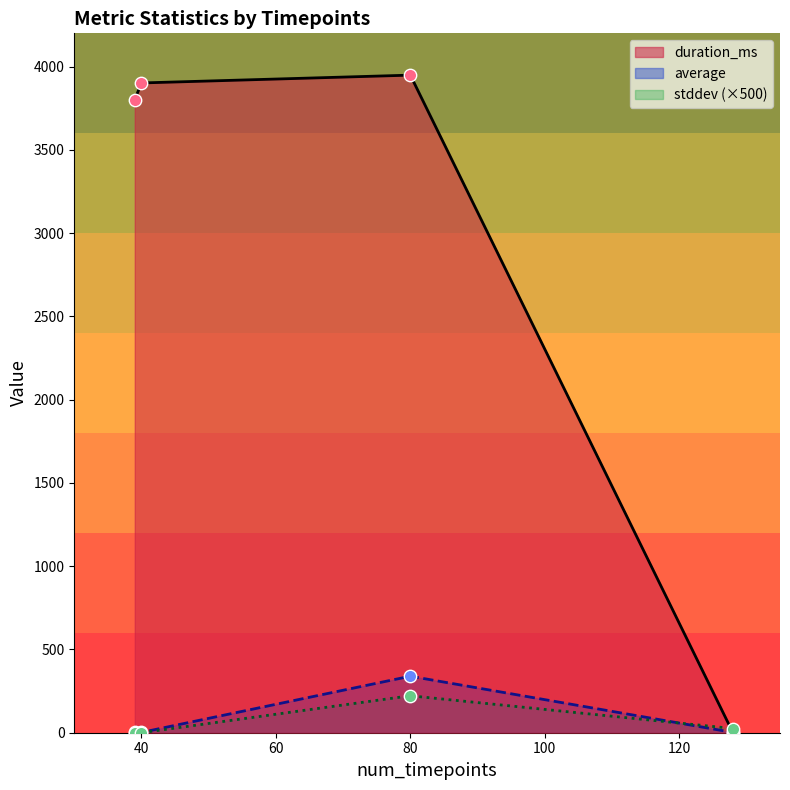

What are all the series names shown in the legend?

duration_ms, average, stddev (×500)